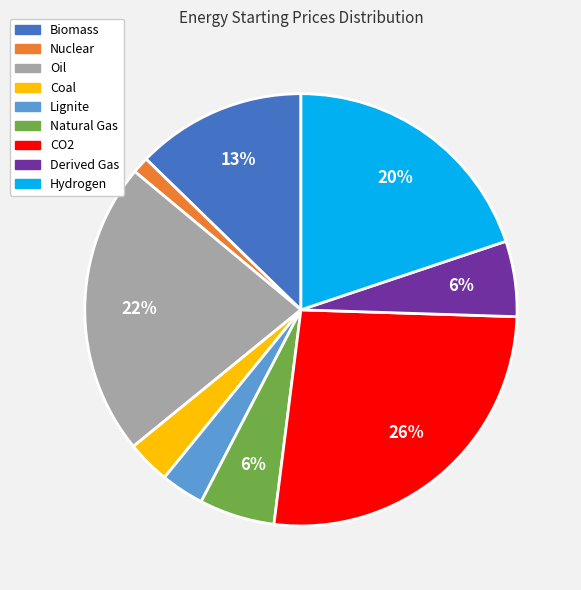

Count the number of slices in the pie.

9